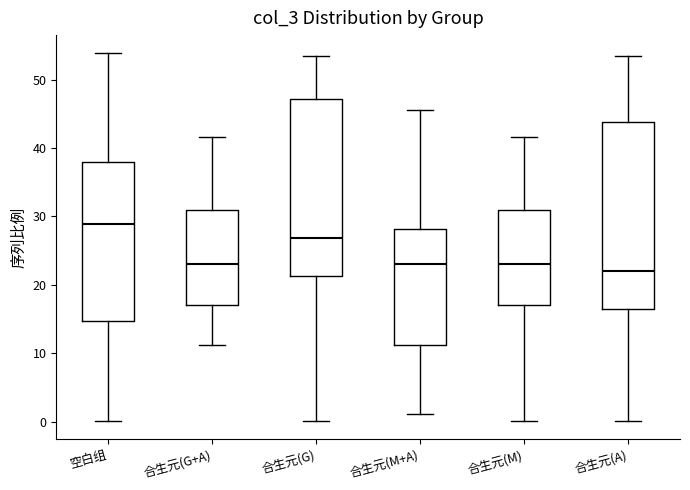

Reading left to right, transcribe this box plot: for each box, give where its median line is, the range the box spans, and where its two whiskers end, as read against the y-axis. The values are not printed on the chart, so give them approximately, as read against the axis.

空白组: median 29, box 15 to 38, whiskers 0 to 54
合生元(G+A): median 23, box 17 to 31, whiskers 11 to 42
合生元(G): median 27, box 21 to 47, whiskers 0 to 53
合生元(M+A): median 23, box 11 to 28, whiskers 1 to 46
合生元(M): median 23, box 17 to 31, whiskers 0 to 42
合生元(A): median 22, box 16 to 44, whiskers 0 to 53